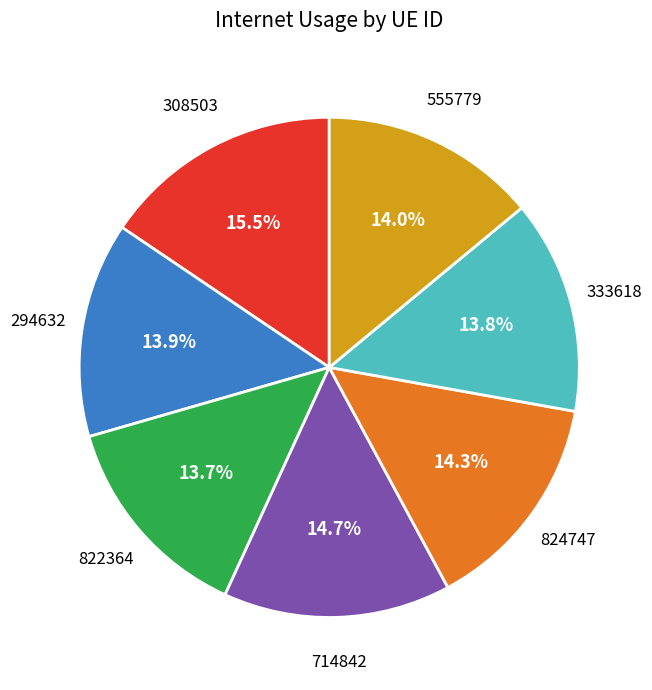

Is there a majority slice in this chart?

No